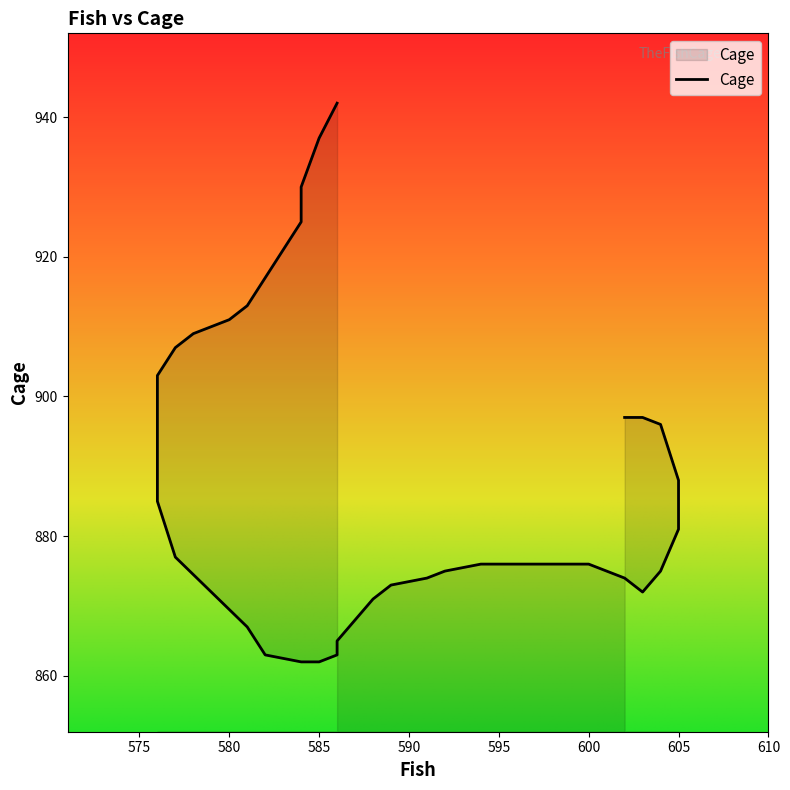

Between 579 and 586, which is larger?

579